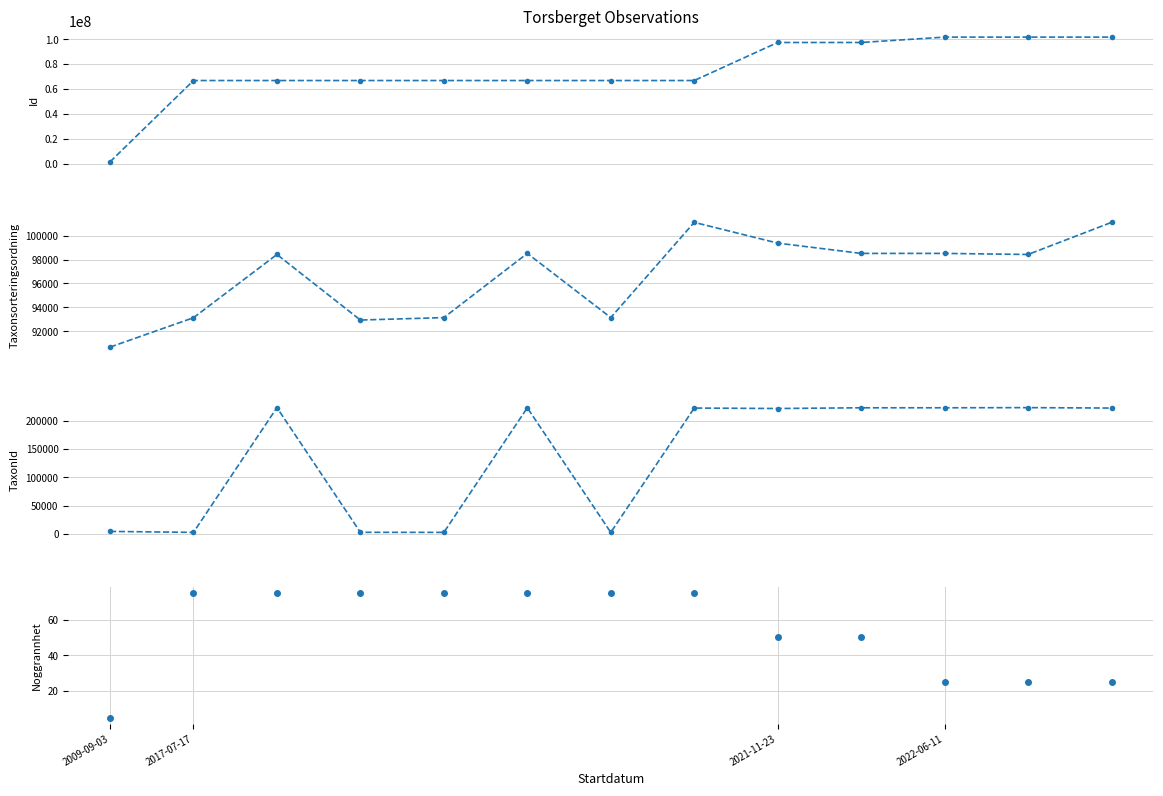

True or false: TaxonId and Noggrannhet cross at least once.

False